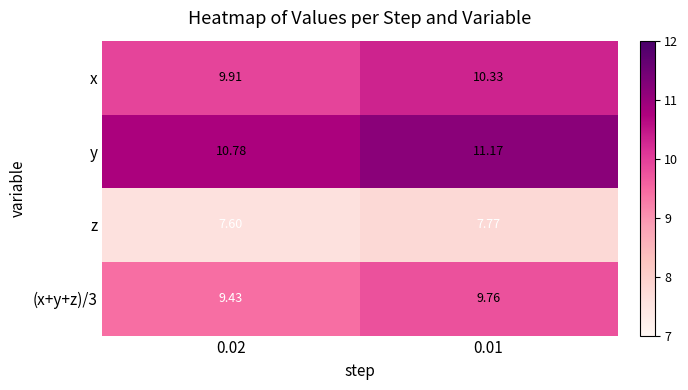

Is the value of x at 0.01 greater than the value of (x+y+z)/3 at 0.02?

Yes